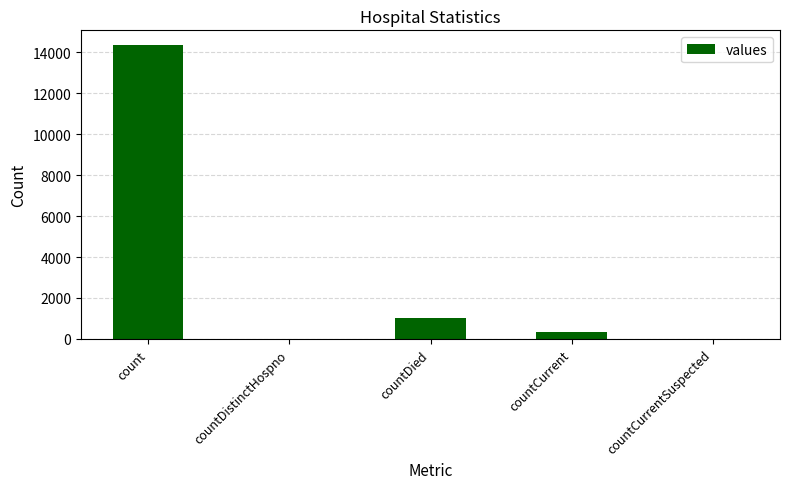

Is it true that the value at count is 5483?

False